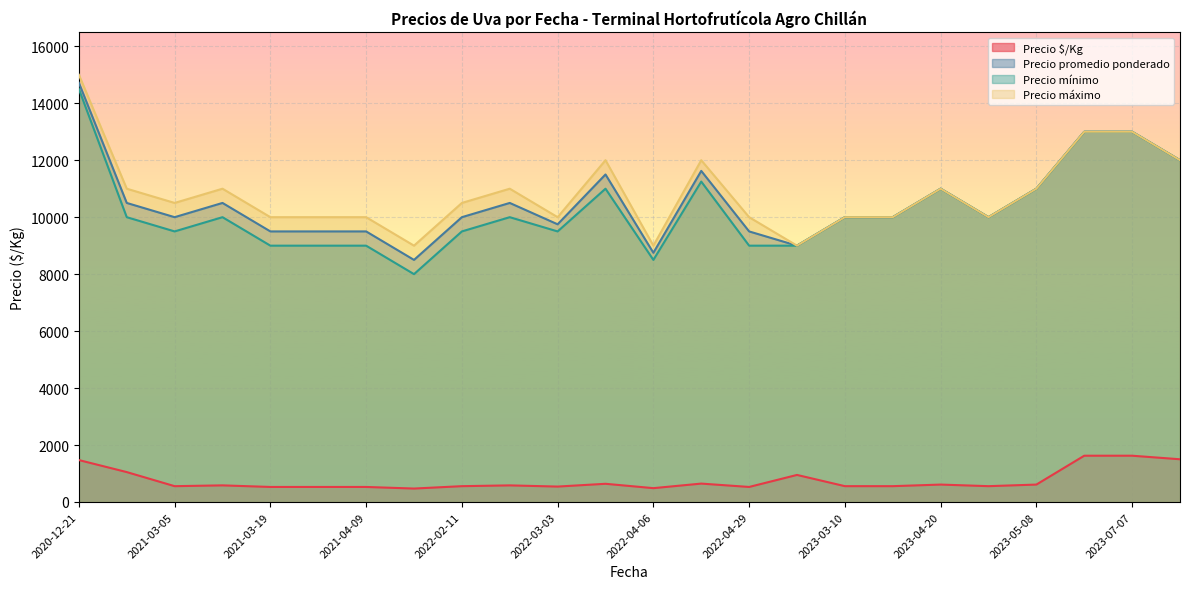

What is the average value of the Precio máximo series?

10833.3